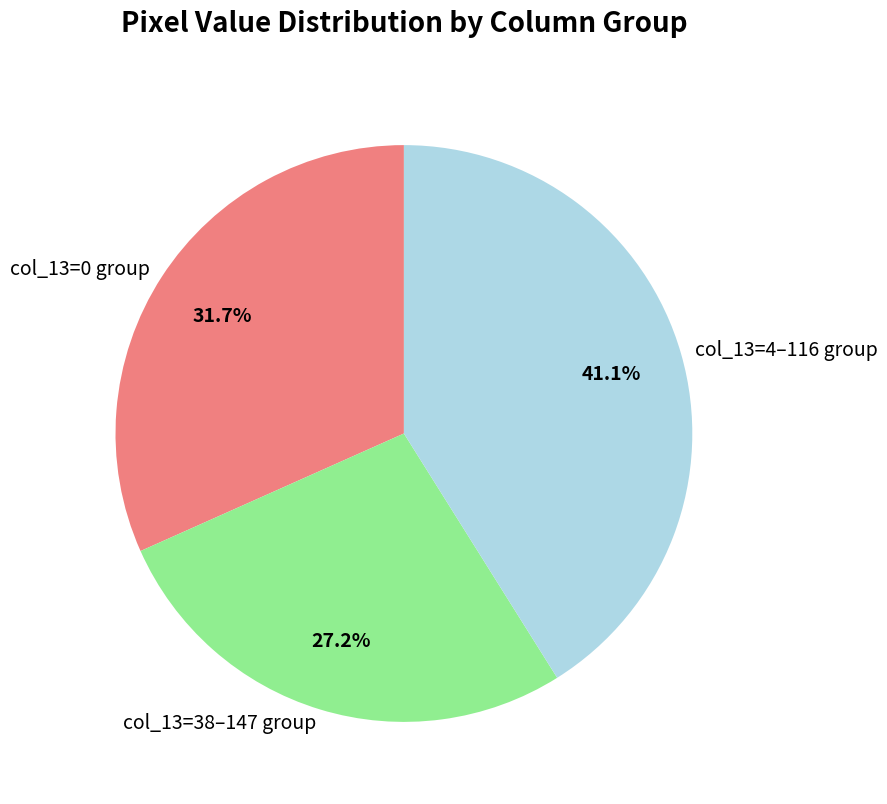

Is col_13=38–147 group the majority of the pie?

No